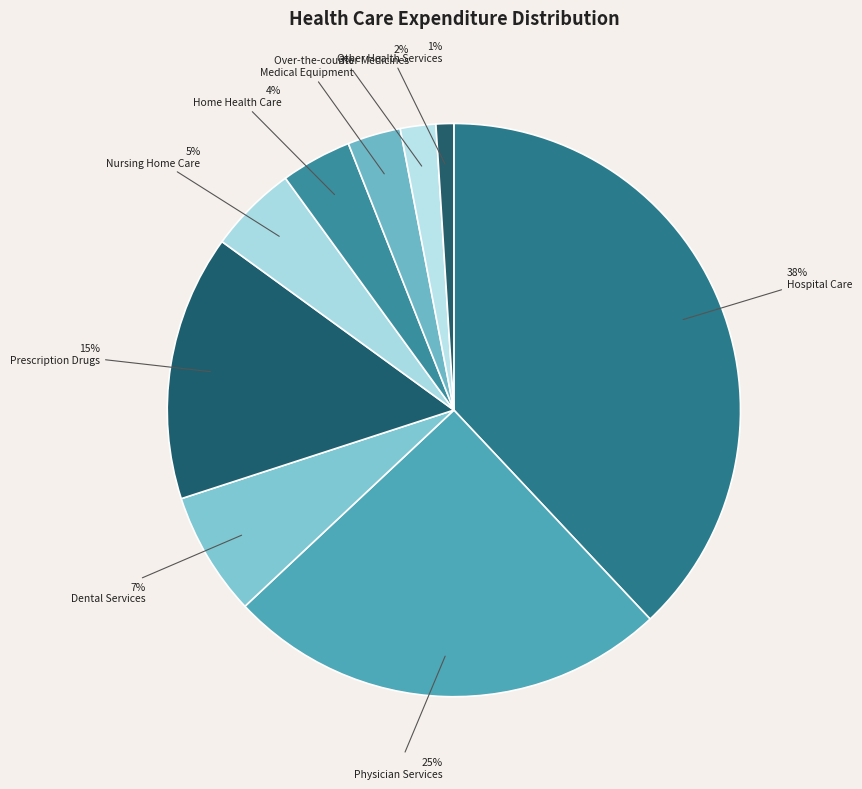

To the nearest percent, what is the average slice percentage?

11%